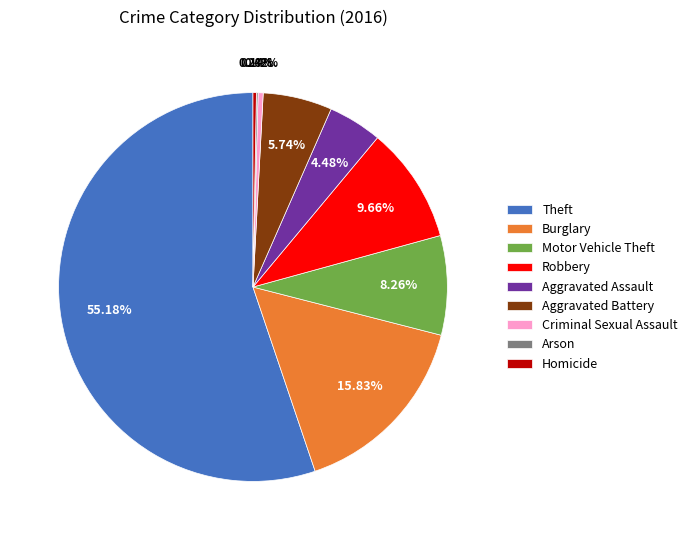

Does any single category account for the majority?

Yes